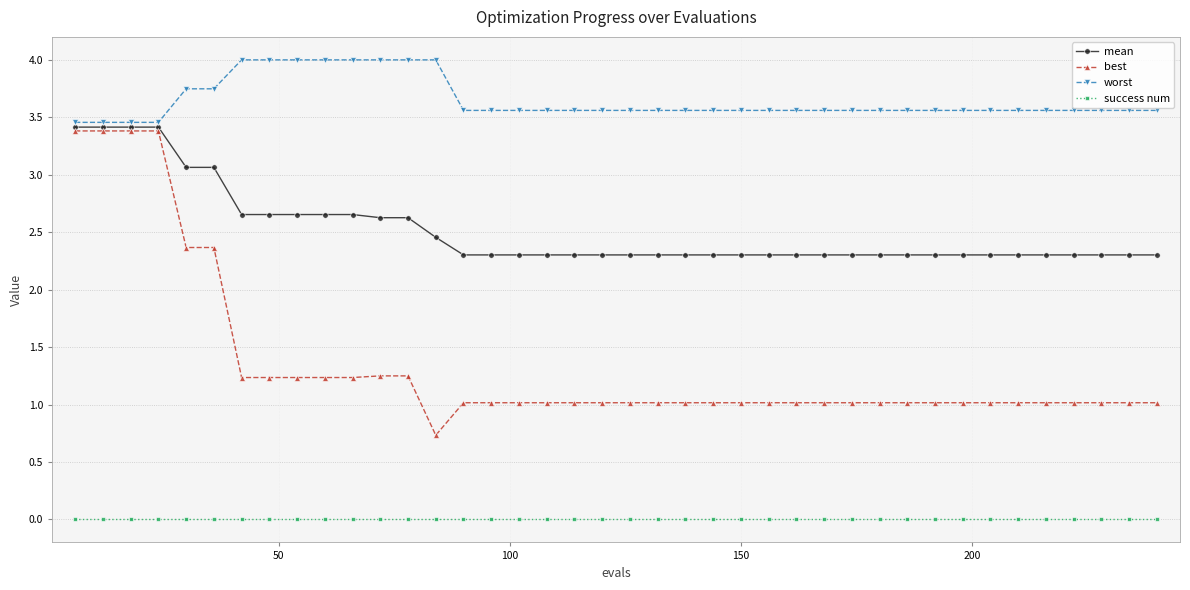

Which series has the widest spread of values?

best